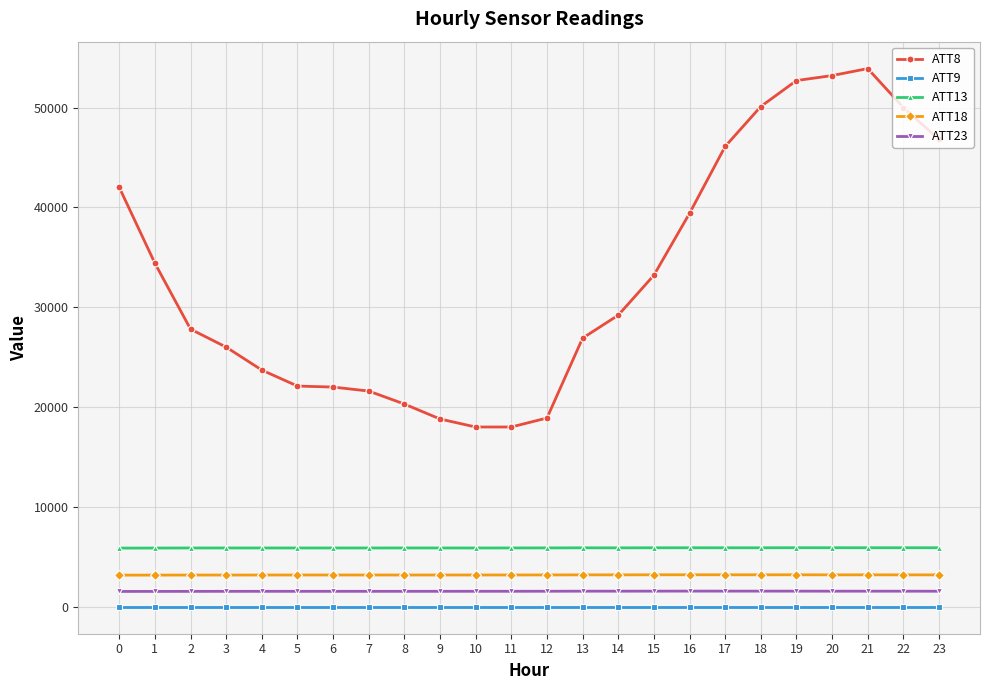

What is the difference between the maximum and minimum values in the ATT13 series?

37.7